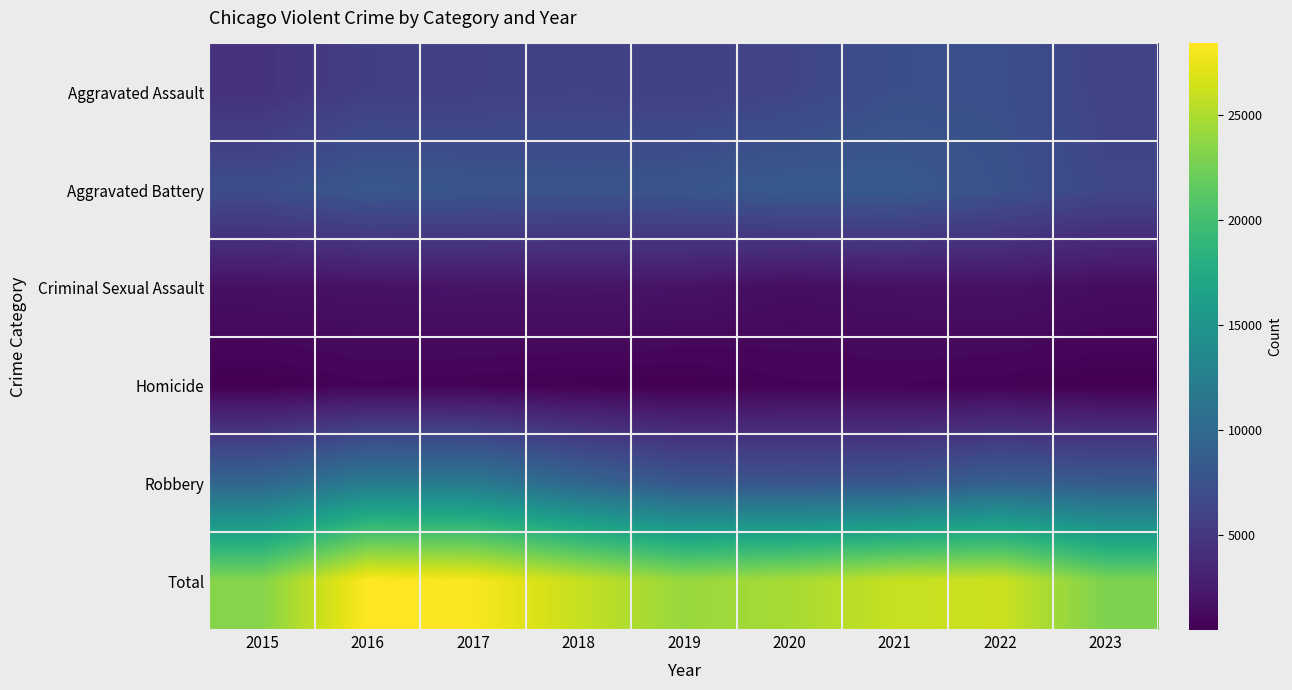

Reading left to right, transcribe all the data shown in this chart.

Aggravated Assault: 2015=4480	2016=5712	2017=5793	2018=6001	2019=5841	2020=6263	2021=7242	2022=7280	2023=6074
Aggravated Battery: 2015=7018	2016=8086	2017=7845	2018=7735	2019=7857	2020=8320	2021=8347	2022=7493	2023=6486
Criminal Sexual Assault: 2015=1683	2016=1836	2017=1960	2018=2011	2019=1901	2020=1475	2021=1703	2022=1776	2023=1401
Homicide: 2015=496	2016=786	2017=672	2018=589	2019=498	2020=787	2021=804	2022=719	2023=496
Robbery: 2015=9638	2016=11960	2017=11880	2018=9681	2019=7995	2020=7855	2021=7918	2022=8964	2023=8418
Total: 2015=23315	2016=28380	2017=28150	2018=26017	2019=24092	2020=24700	2021=26014	2022=26232	2023=22875